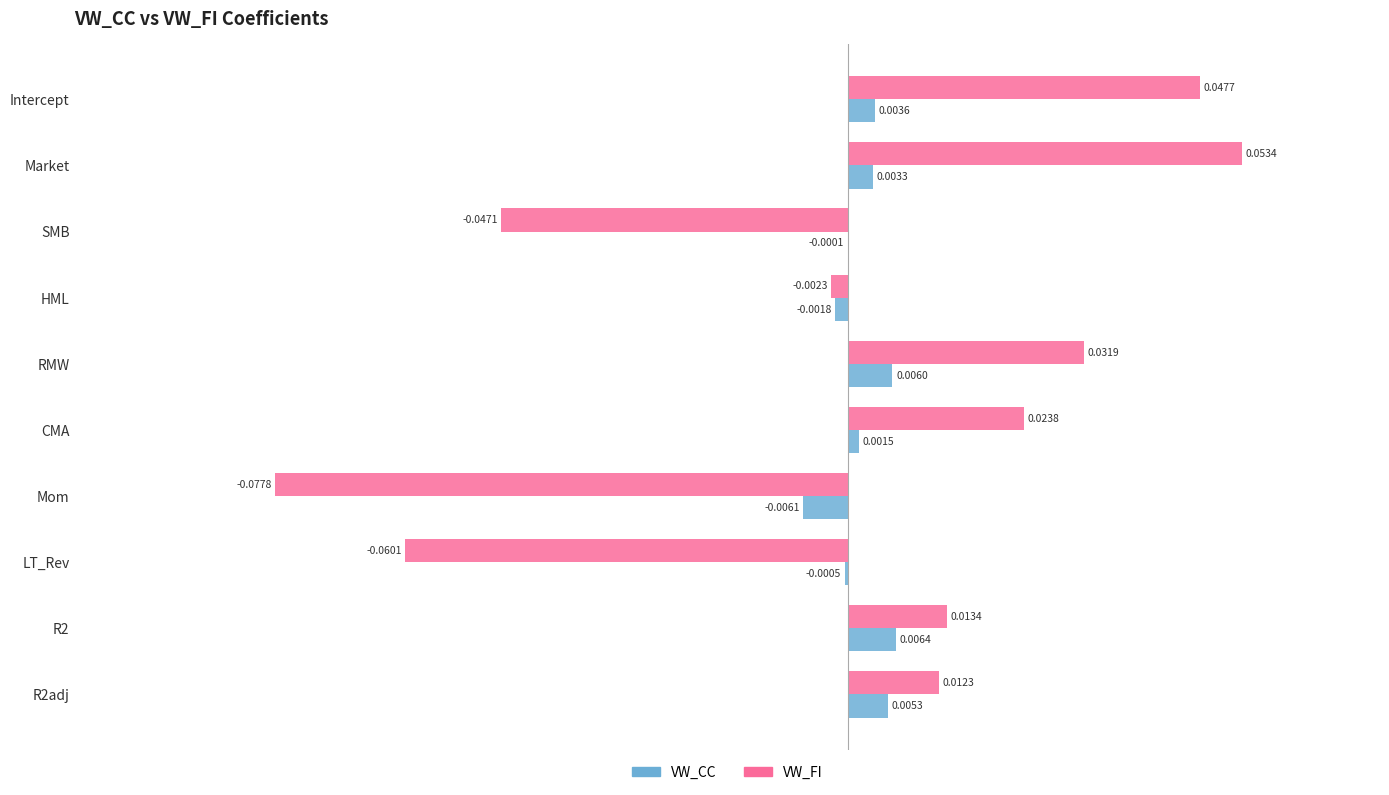

At which category is the sum across all series the highest?

Market